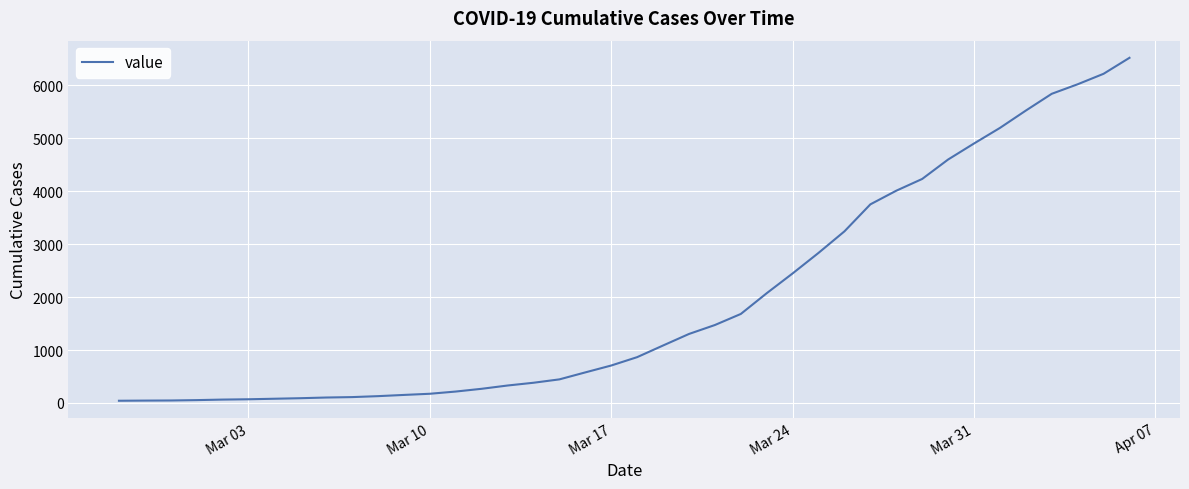

What is the greatest value displayed?

6522